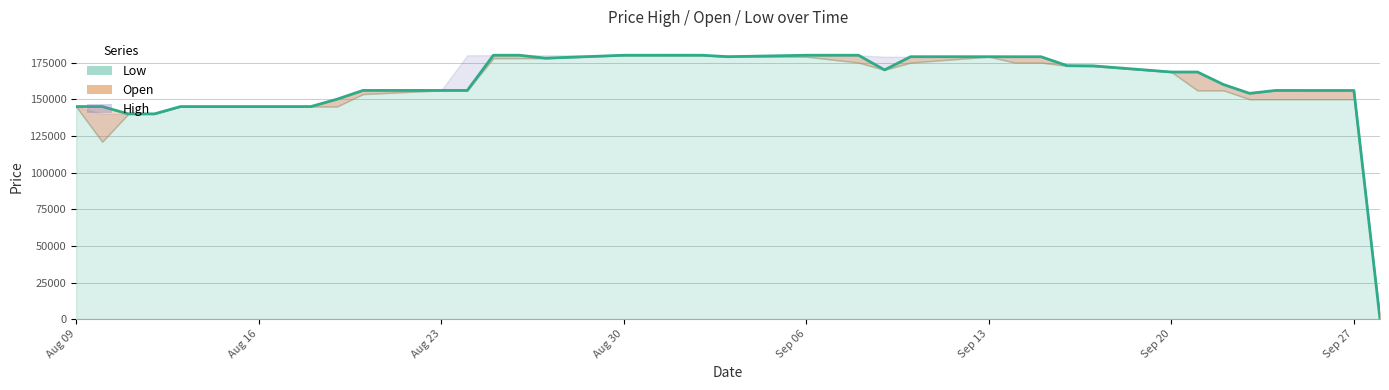

Is it true that Open equals 252515 at Sep 10, 2021?

False